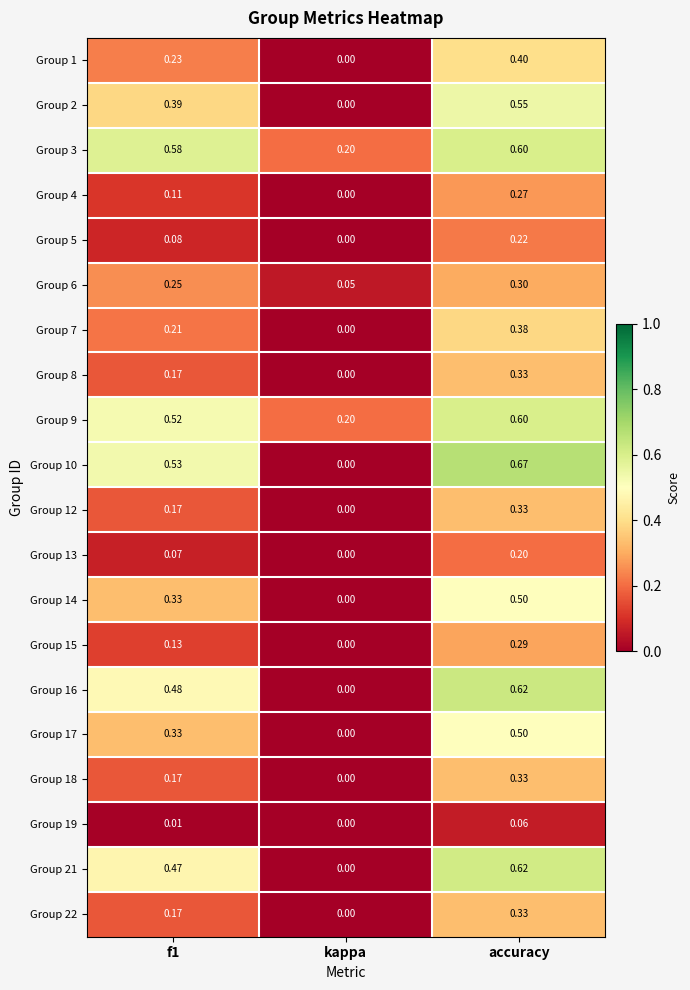

At which label is Group 13 closest to 0?

kappa